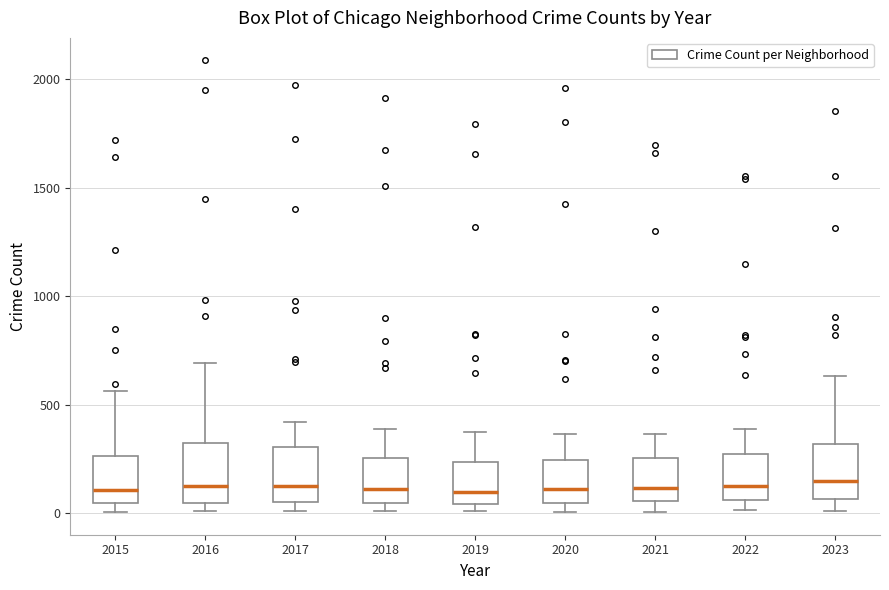

Reading left to right, read every box against the y-axis: the position of its median line, the range the box covers, and the ends of its whiskers. The values are not printed on the chart, so give them approximately, as read against the axis.

2015: median 100, box 50 to 250, whiskers 0 to 550
2016: median 150, box 50 to 300, whiskers 0 to 700
2017: median 100, box 50 to 300, whiskers 0 to 400
2018: median 100, box 50 to 250, whiskers 0 to 400
2019: median 100, box 50 to 250, whiskers 0 to 400
2020: median 100, box 50 to 250, whiskers 0 to 350
2021: median 100, box 50 to 250, whiskers 0 to 350
2022: median 100, box 50 to 250, whiskers 0 to 400
2023: median 150, box 50 to 300, whiskers 0 to 650